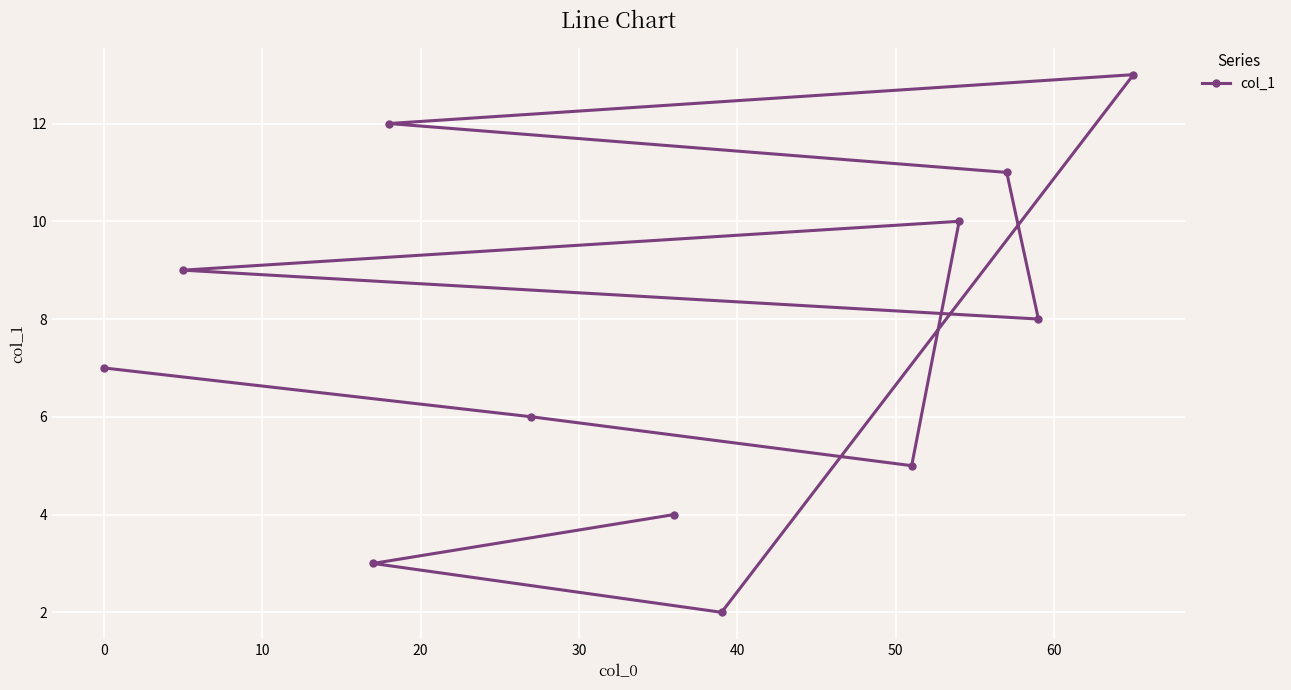

How many points are higher than both their immediate neighbors (excluding endpoints)?

2